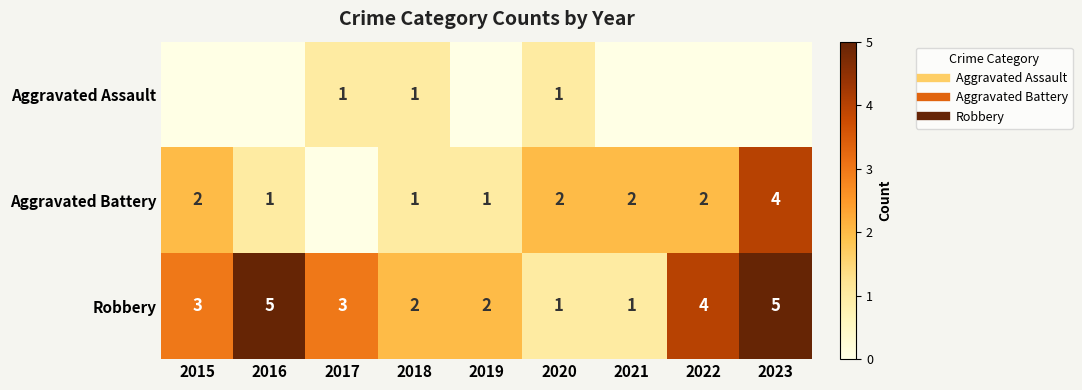

True or false: Aggravated Battery has a value of 2 at 2021.

True